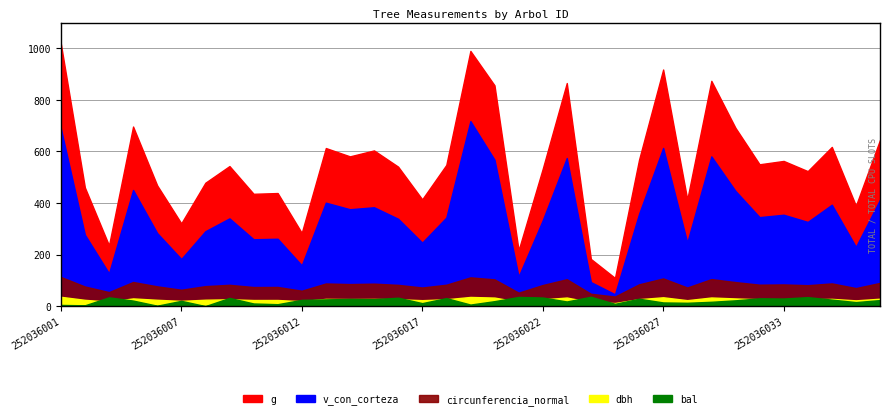

True or false: circunferencia_normal has a value of 107.4 at 252036027.

True